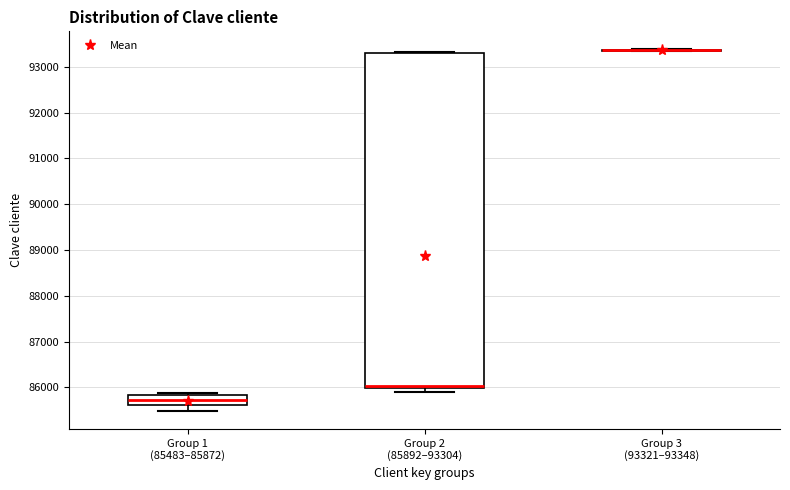

Where does the median line of the box for Group 1 (85483–85872) sit on the y-axis? The values are not printed on the chart, so give them approximately, as read against the axis.

85700